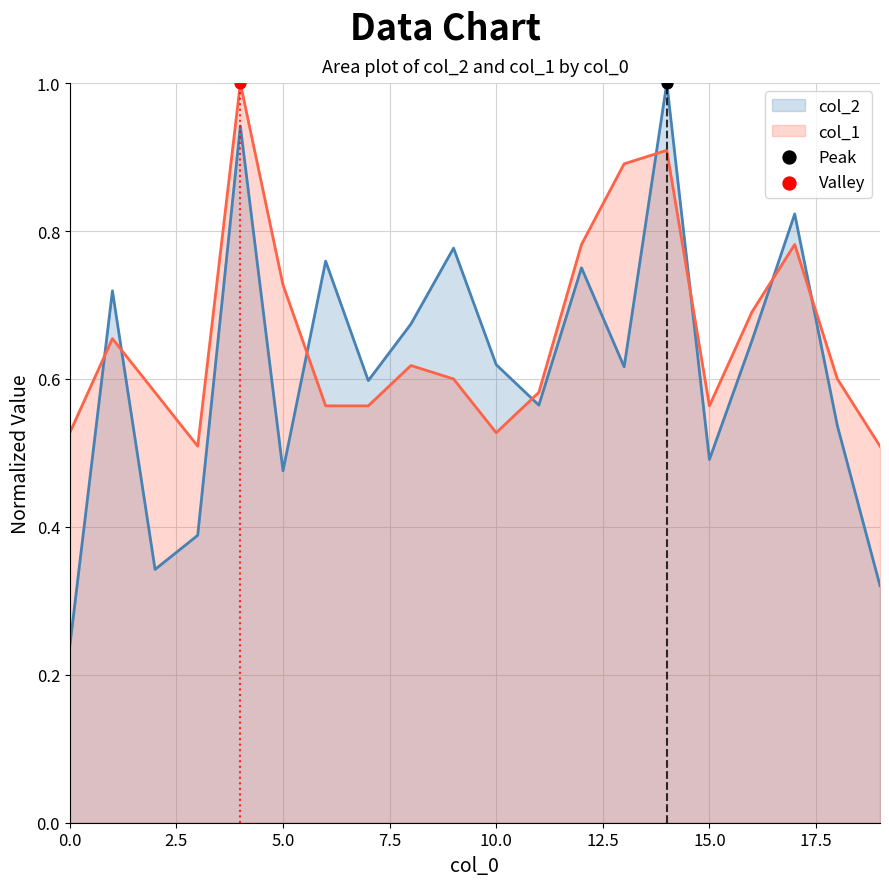

What is the total value across all series at 2?

0.9